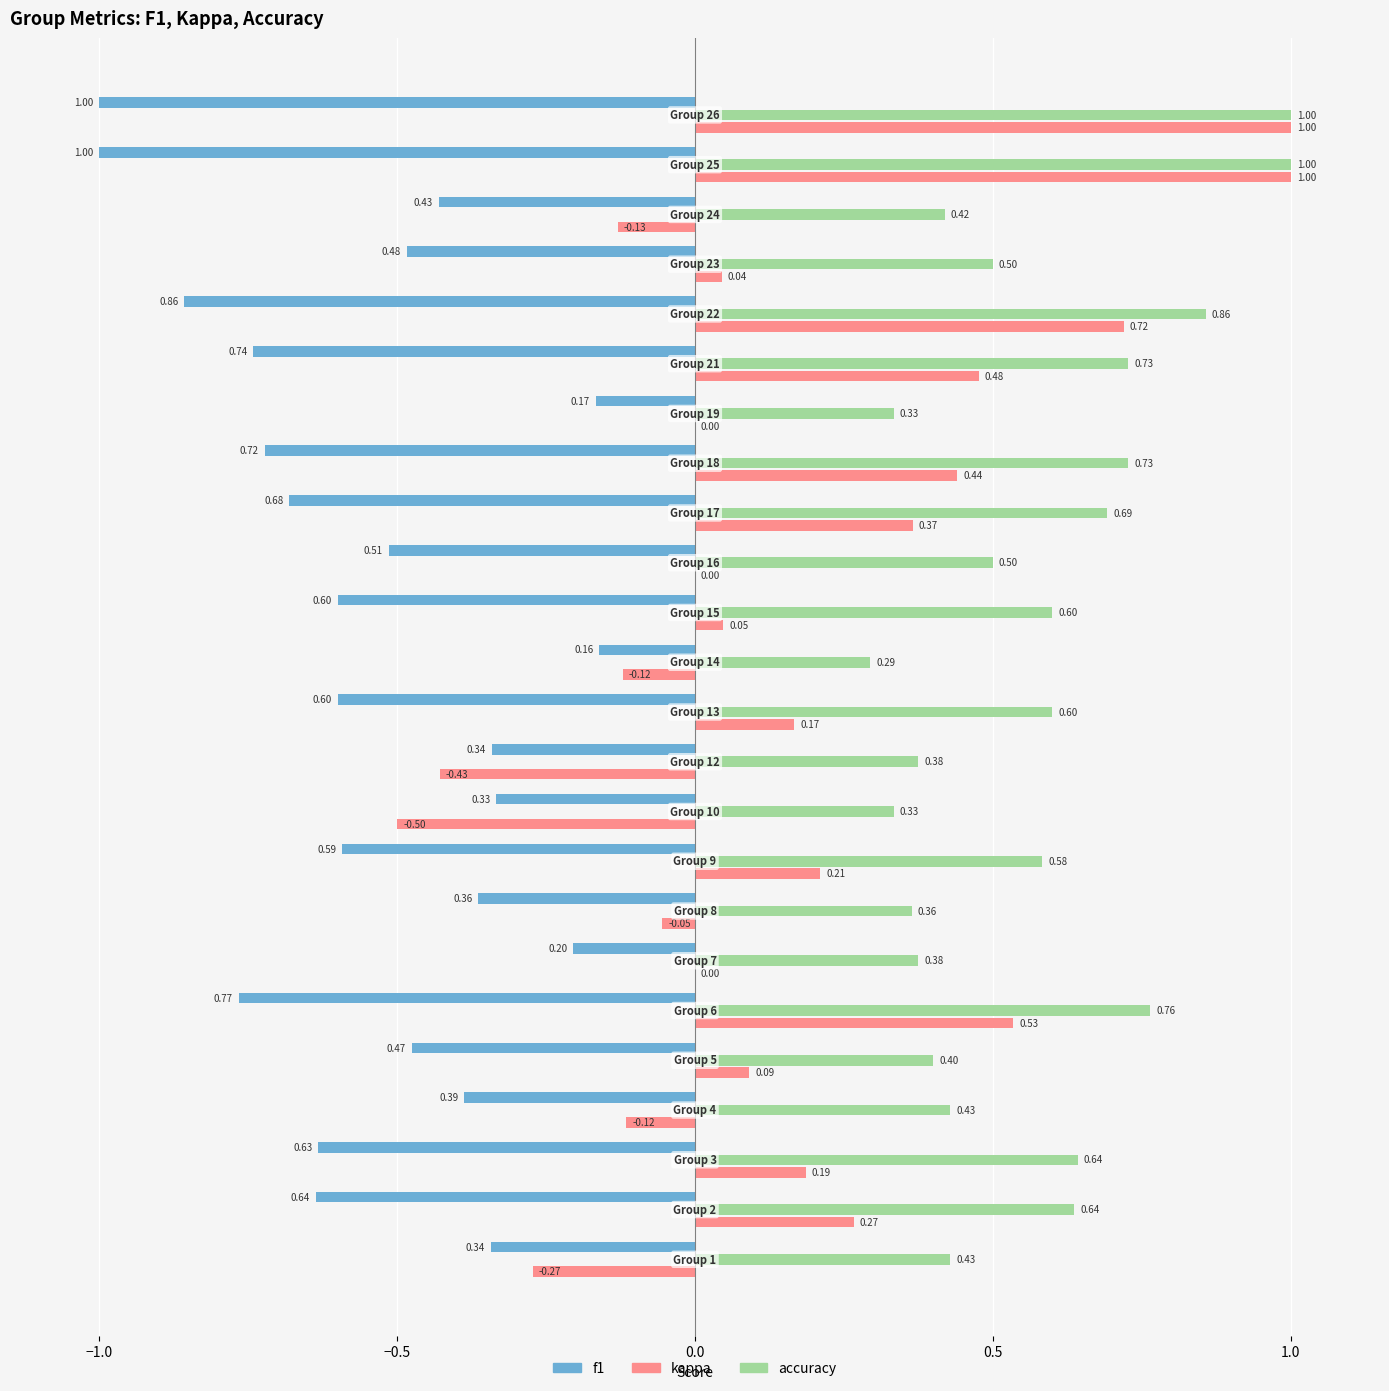

List the labels in order of kappa value, smallest first.

10, 12, 1, 24, 14, 4, 8, 7, 16, 19, 23, 15, 5, 13, 3, 9, 2, 17, 18, 21, 6, 22, 25, 26